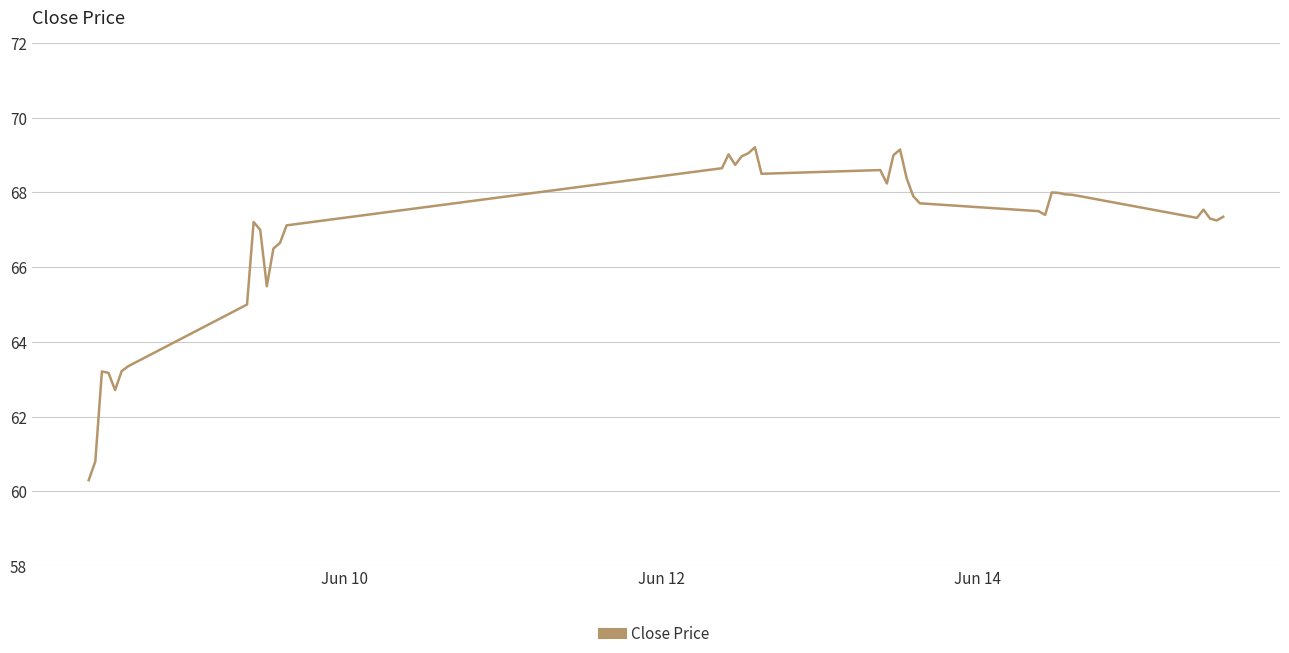

What is the difference between the maximum and minimum values?

8.9